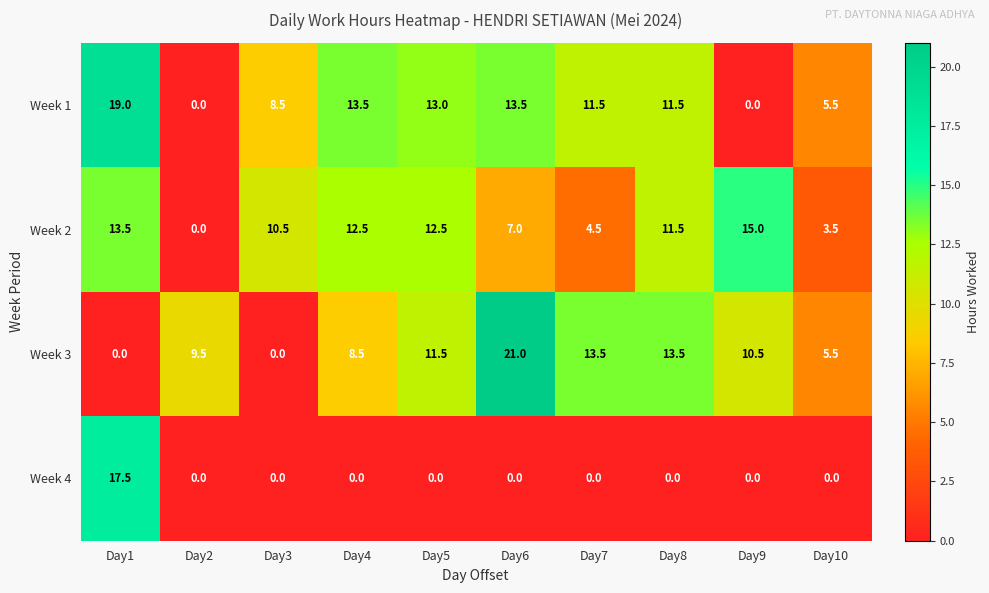

What is the greatest value displayed?

21.0